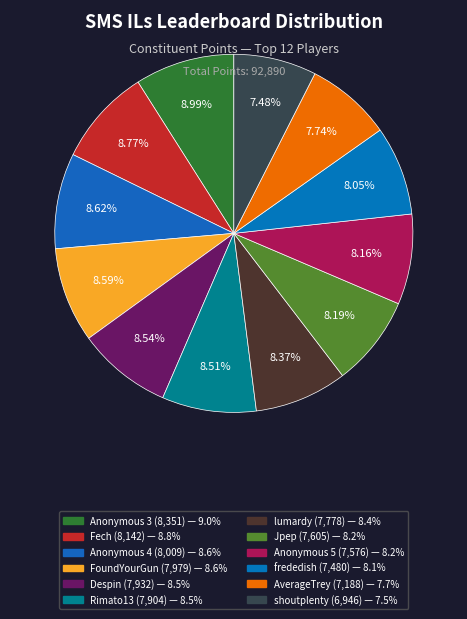

Rank the categories by value from highest to lowest.

Anonymous 3, Fech, Anonymous 4, FoundYourGun, Despin, Rimato13, lumardy, Jpep, Anonymous 5, frededish, AverageTrey, shoutplenty